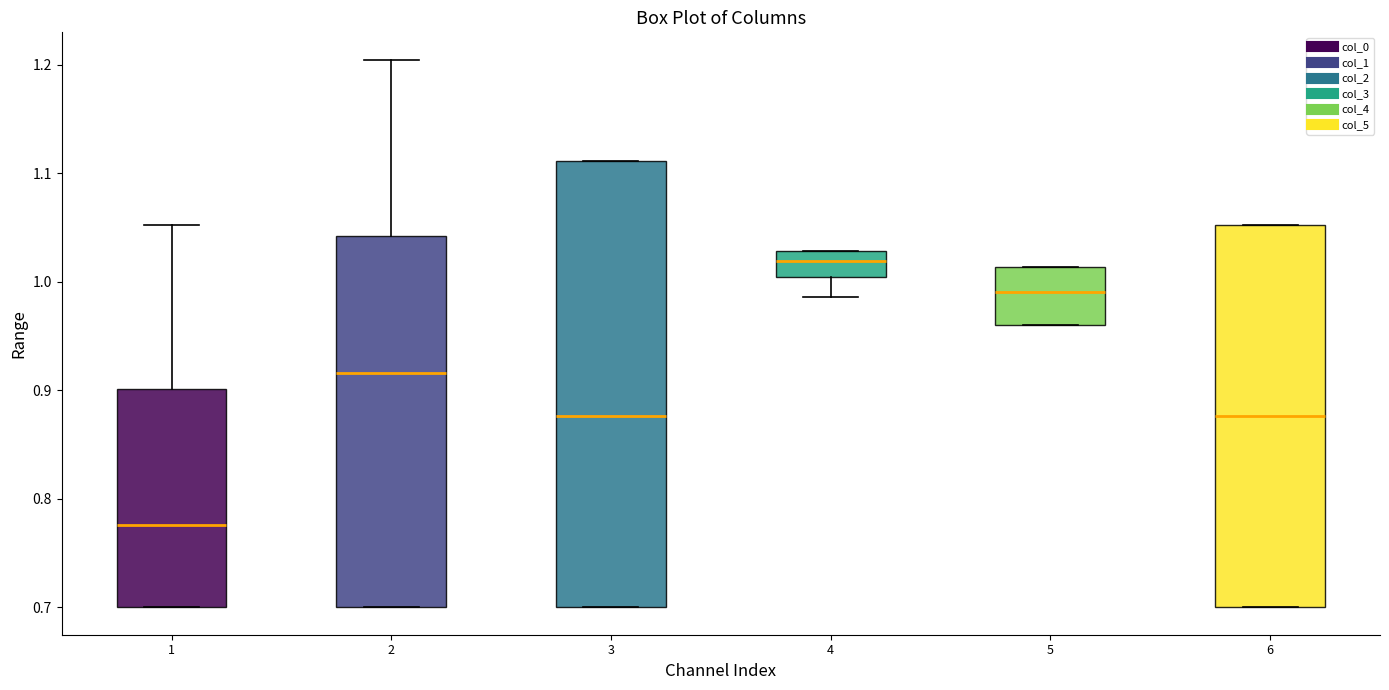

Which box has the highest median line?

4